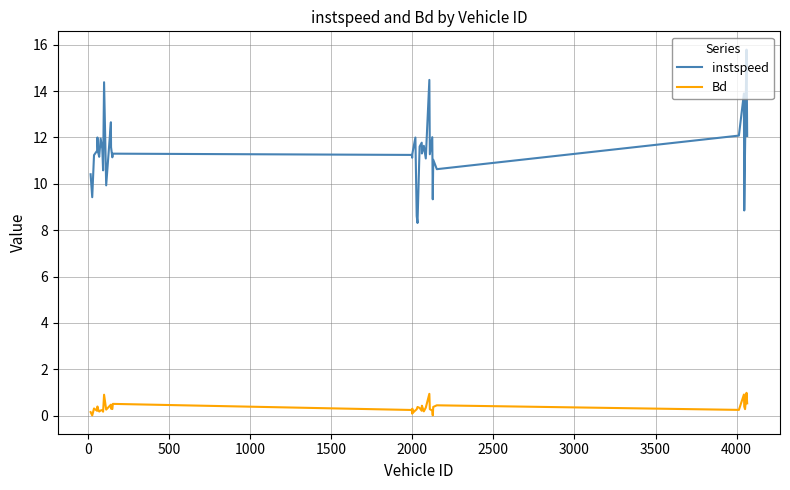

Which series has the widest spread of values?

instspeed